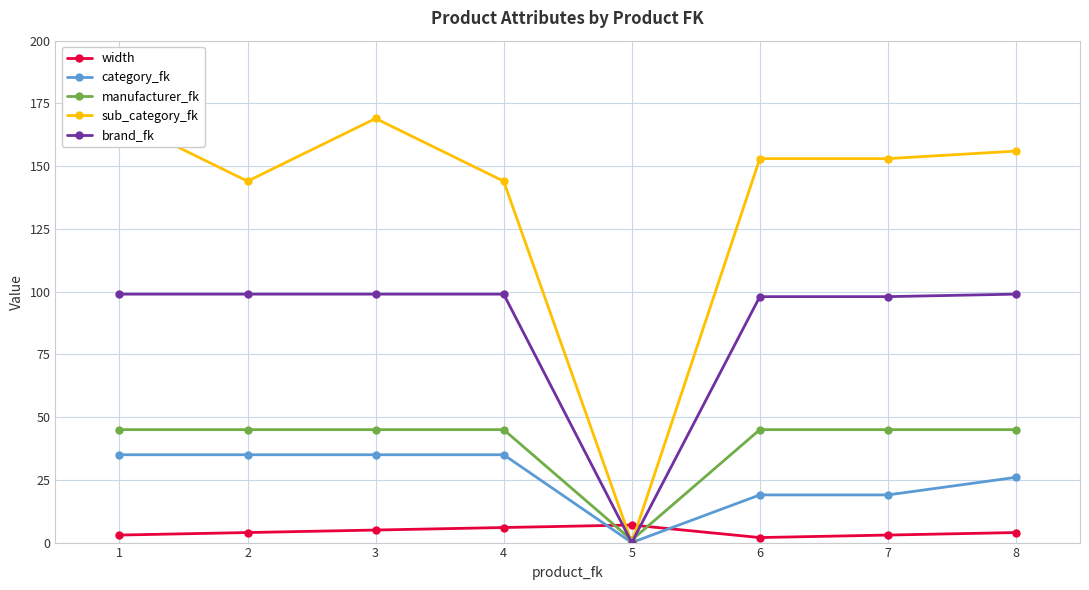

In brand_fk, how many points are lower than both neighbors (excluding endpoints)?

1